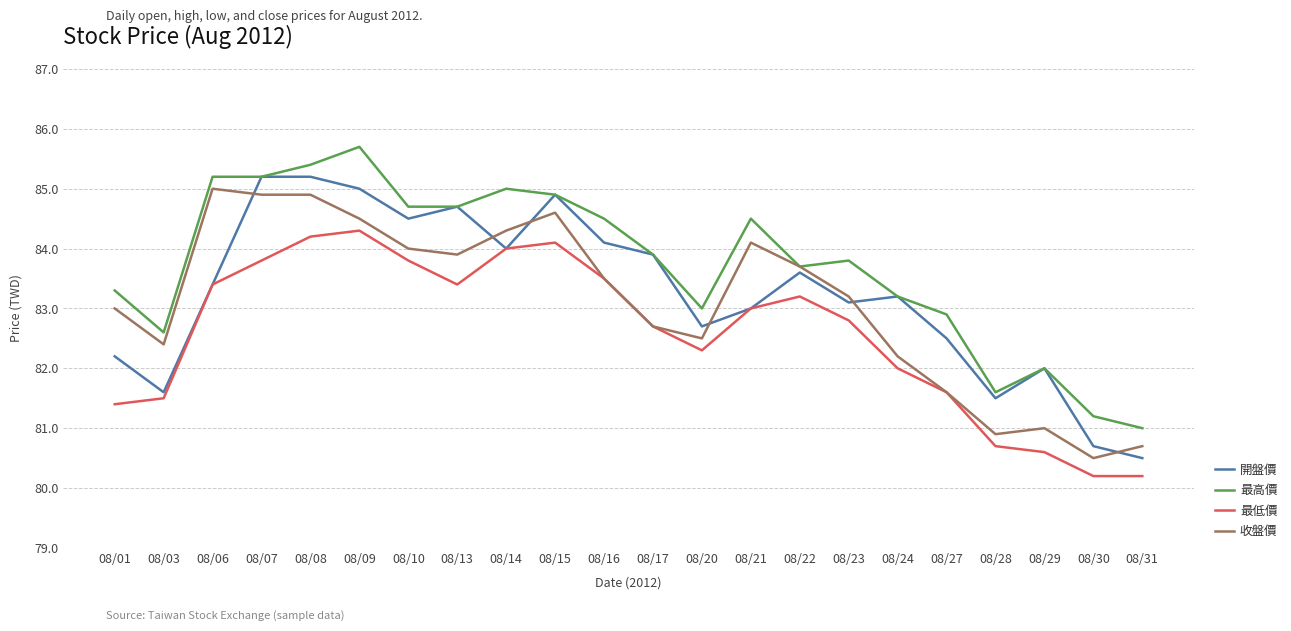

What value does the 最低價 series have at 08/14?

84.0